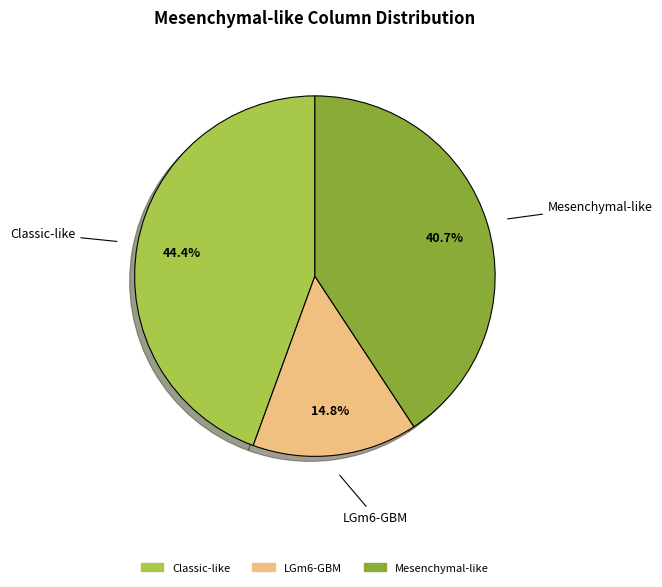

How many segments does this pie chart have?

3